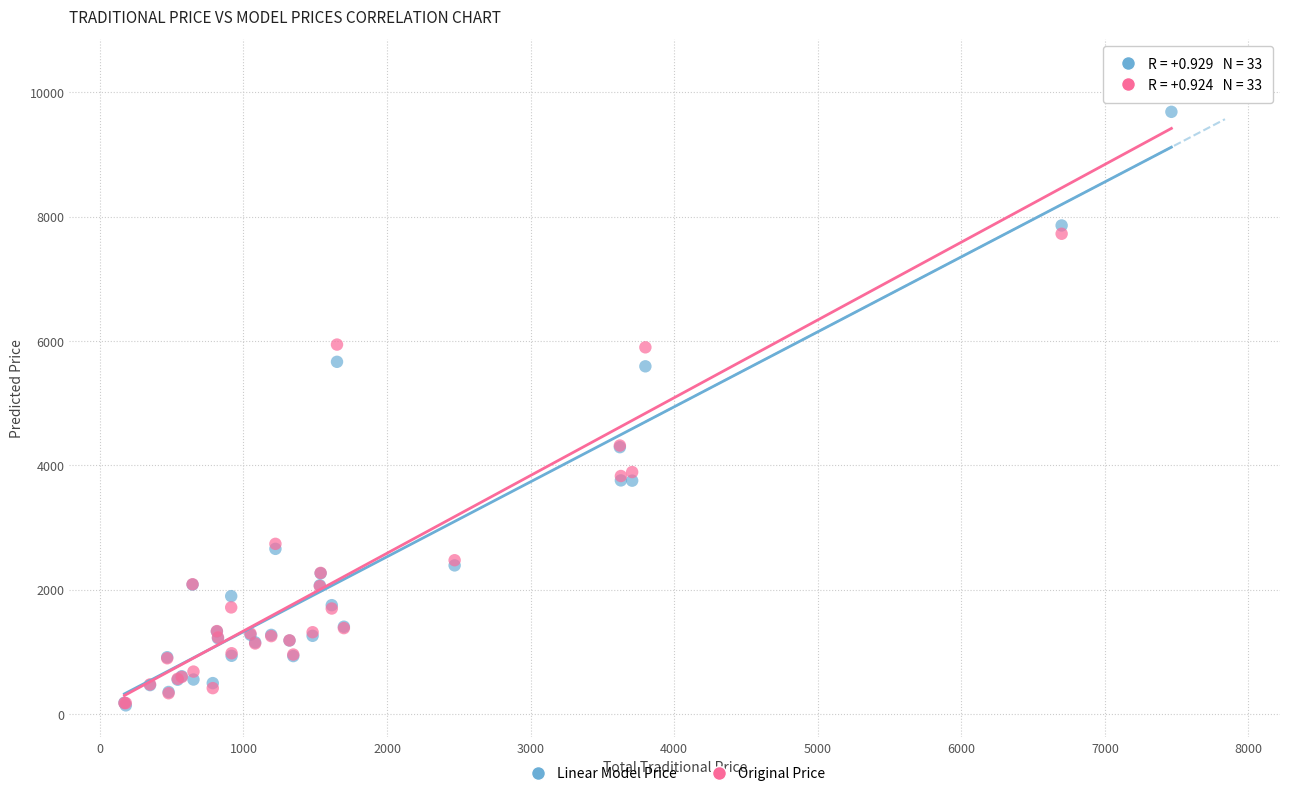

Which series has the widest spread of Y values?

Original Price